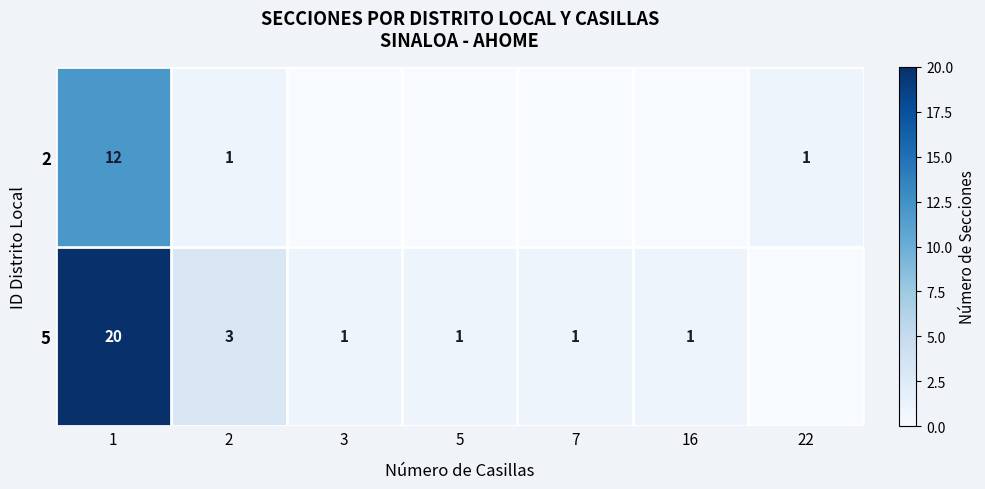

What is the difference between the 2 values at 2 and 1?

11